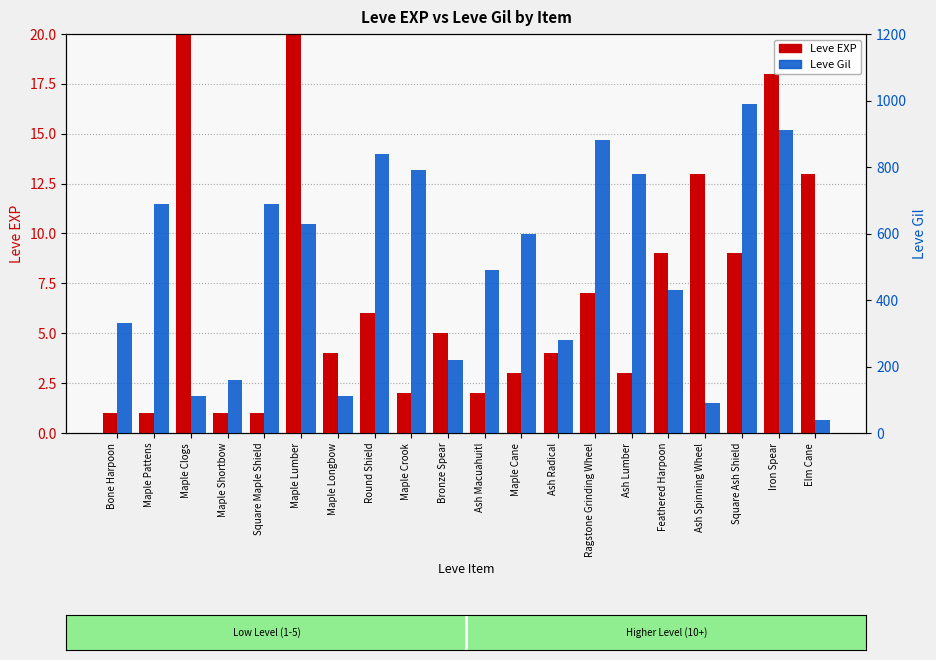

At how many categories does at least one series exceed 831?

4